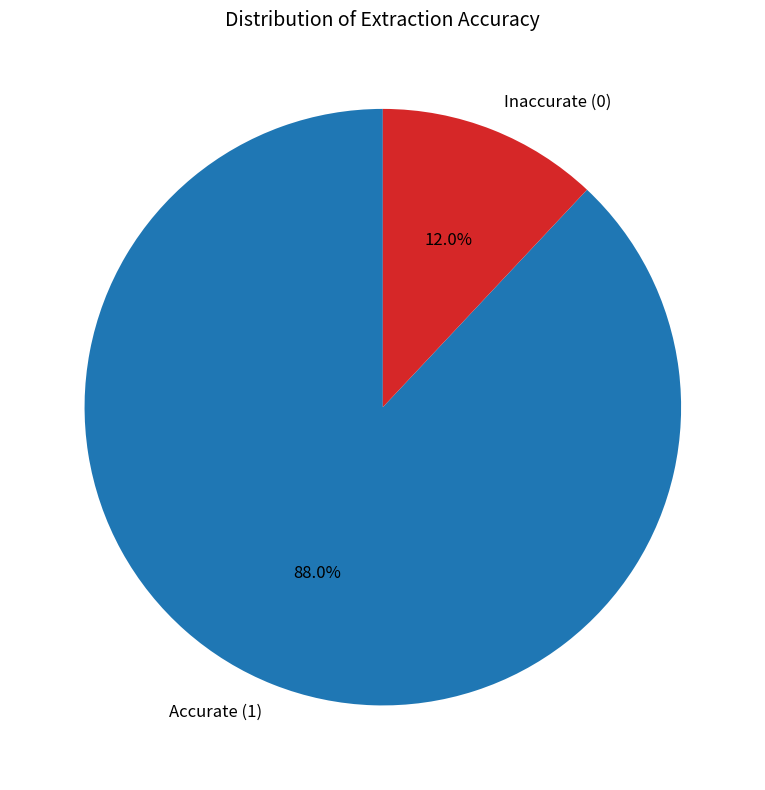

To the nearest percent, what percentage of the pie is Accurate (1)?

88%